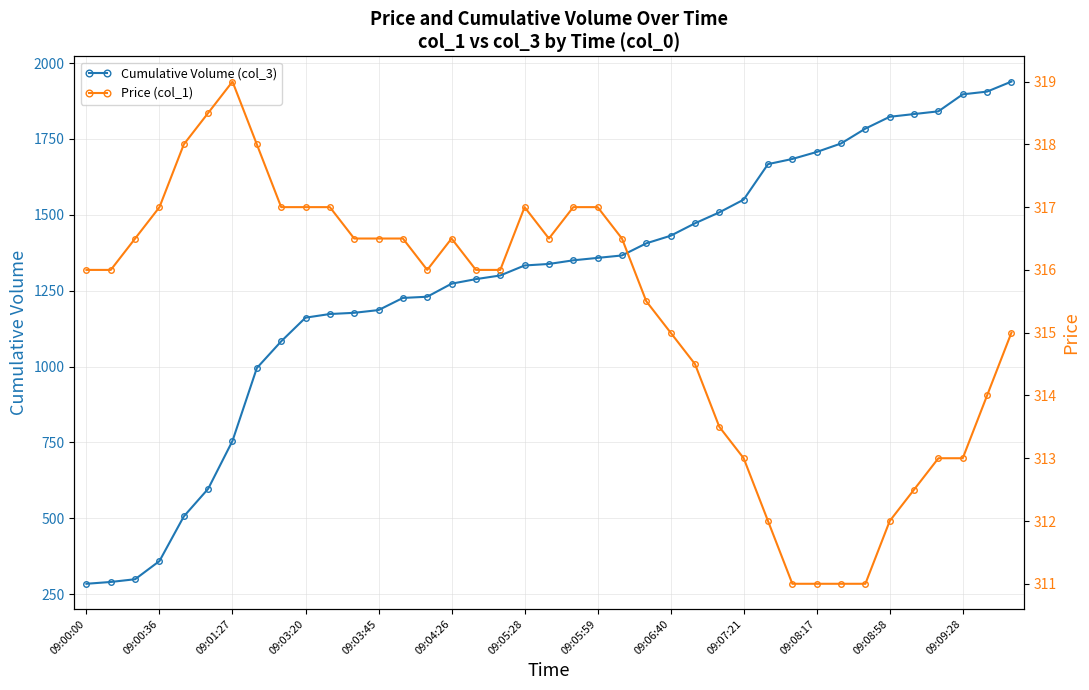

What is the difference between the second highest and minimum values in the Cumulative Volume (col_3) series?

1622